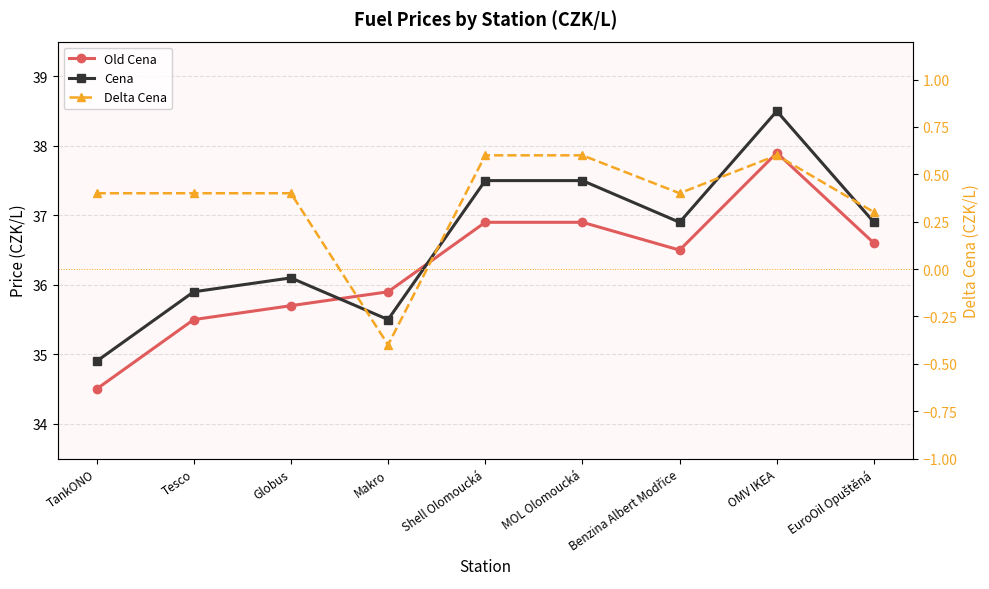

How many intersections are there between Cena and Old Cena?

2